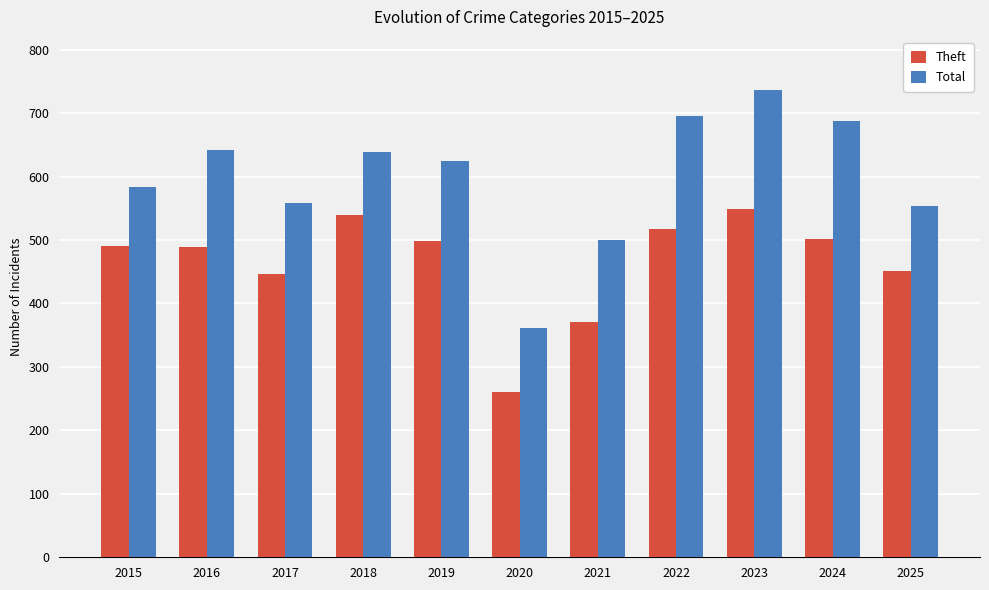

Is the value of Total at 2023 greater than the value of Theft at 2015?

Yes